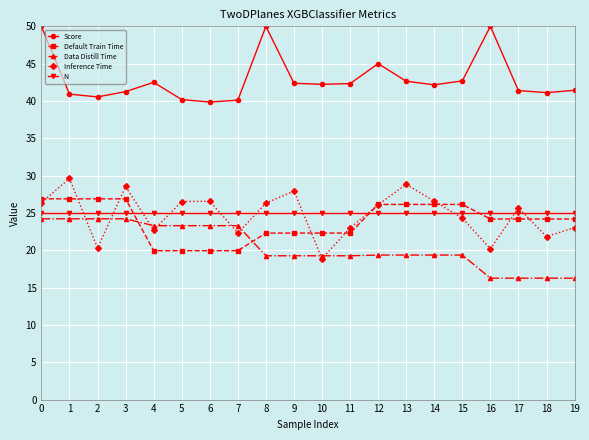

What is the spread (max minus min) of values at 0?

25.8